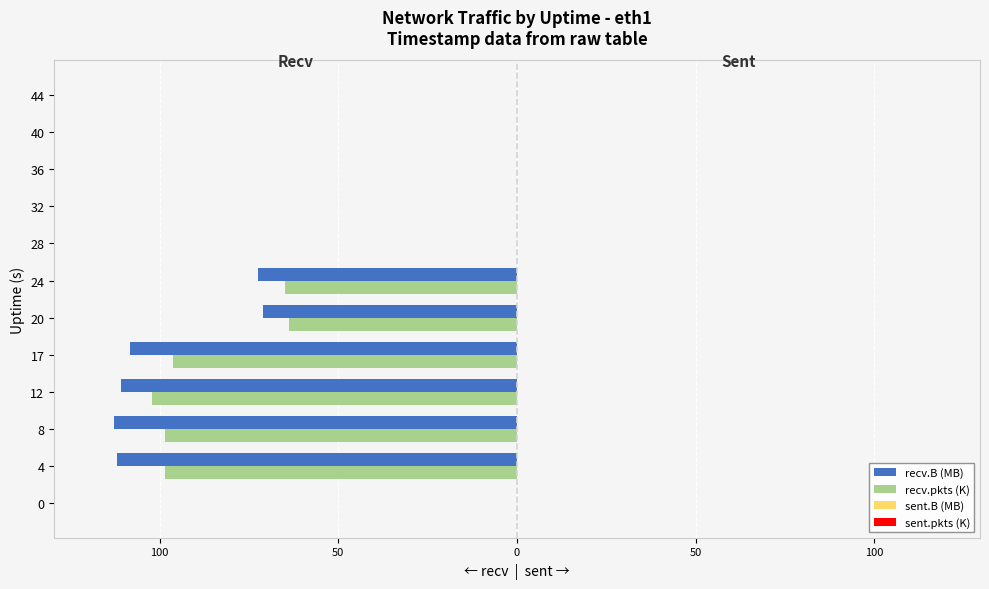

How many values in recv.B (MB) are below zero?

6